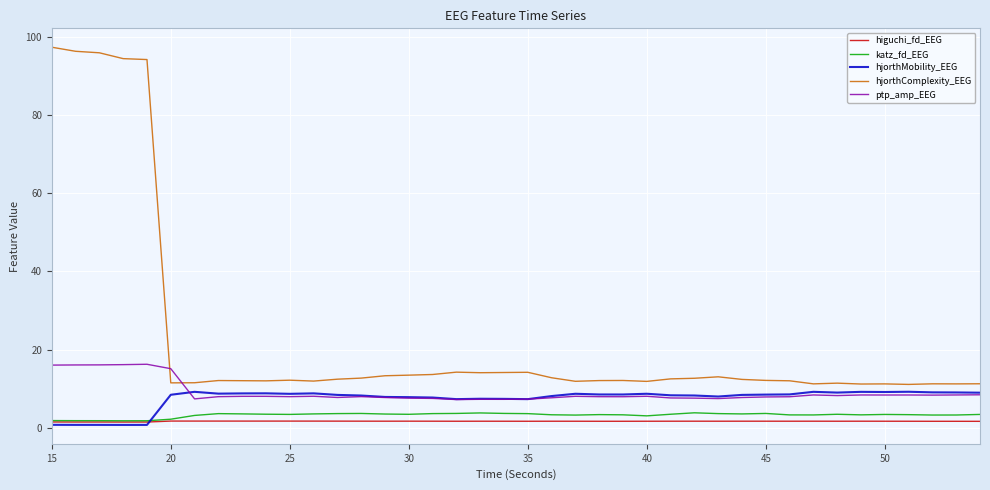

Which series has the largest total across all categories?

hjorthComplexity_EEG